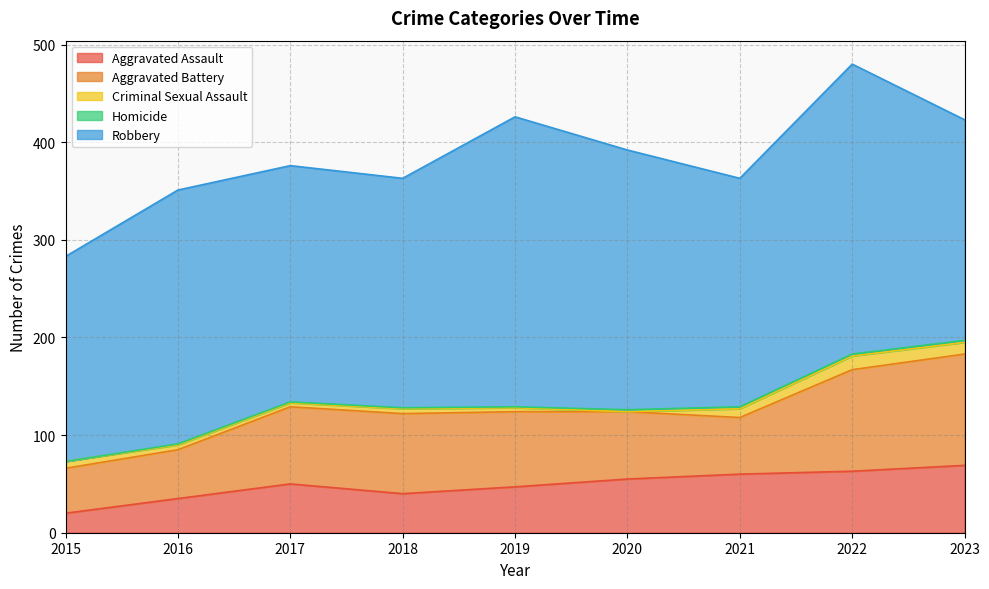

How many categories are shown in the chart?

9